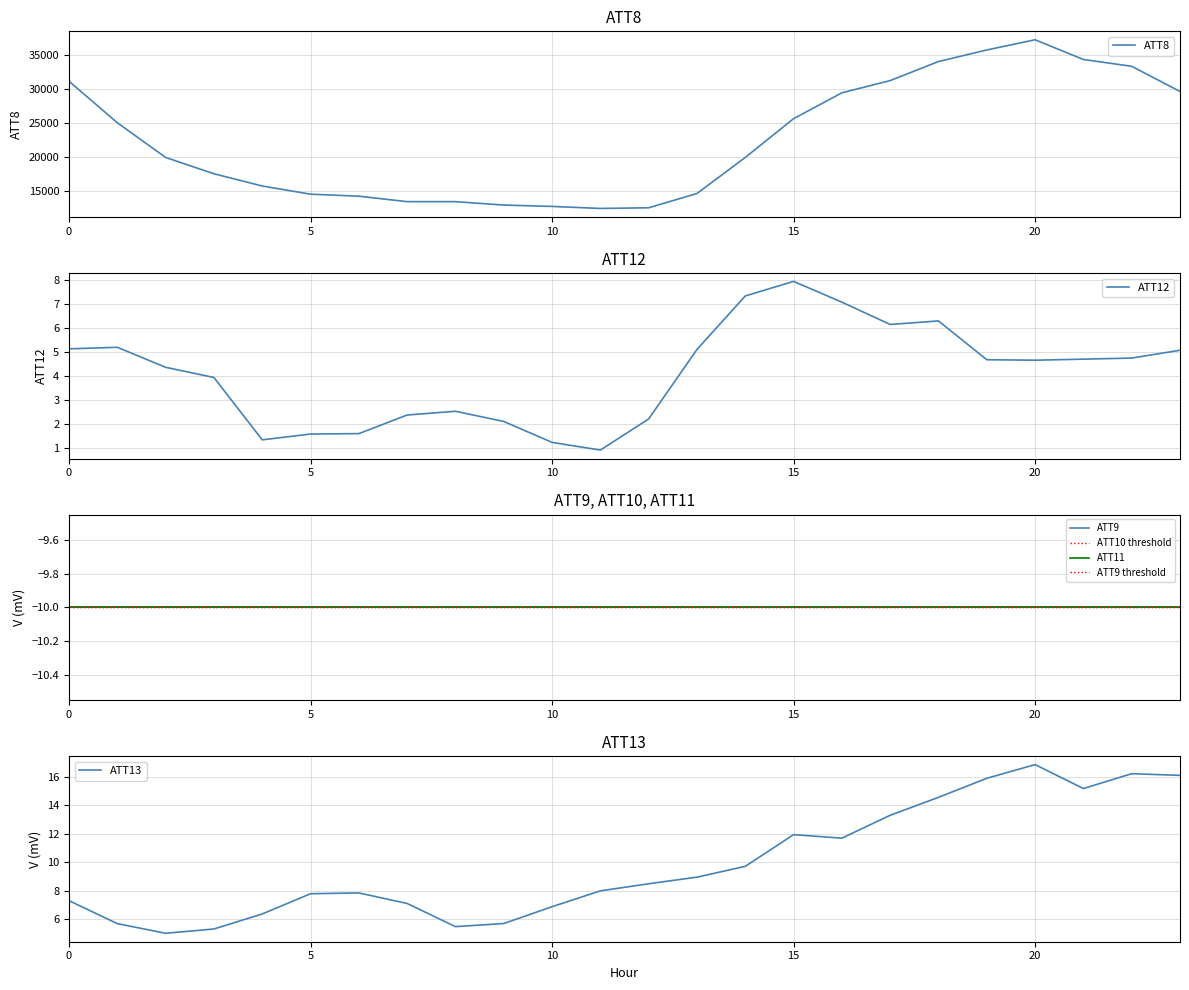

At which category is the sum across all series the highest?

20